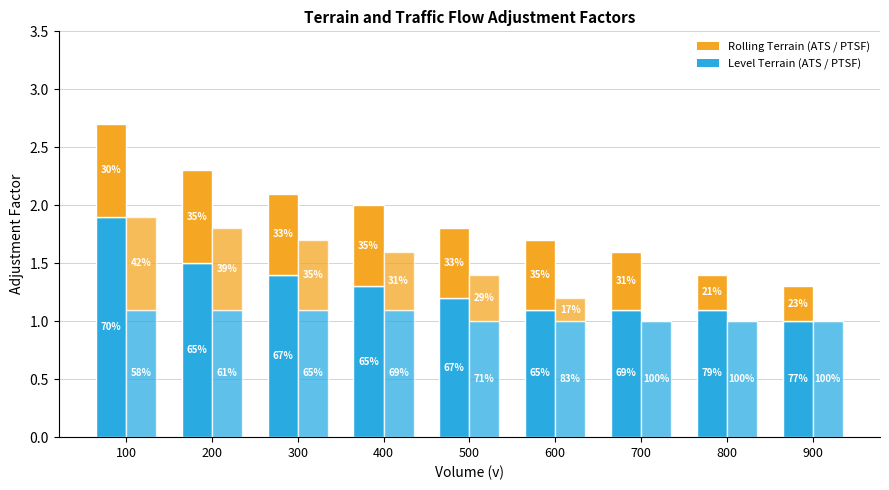

Reading left to right, list all the values displayed in this chart.

level_terrain_ats: 1.9	1.5	1.4	1.3	1.2	1.1	1.1	1.1	1.0
rolling_terrain_ats: 0.8	0.8	0.7	0.7	0.6	0.6	0.5	0.3	0.3
level_terrain_ptsf: 1.1	1.1	1.1	1.1	1.0	1.0	1.0	1.0	1.0
rolling_terrain_ptsf: 0.8	0.7	0.6	0.5	0.4	0.2	0.0	0.0	0.0